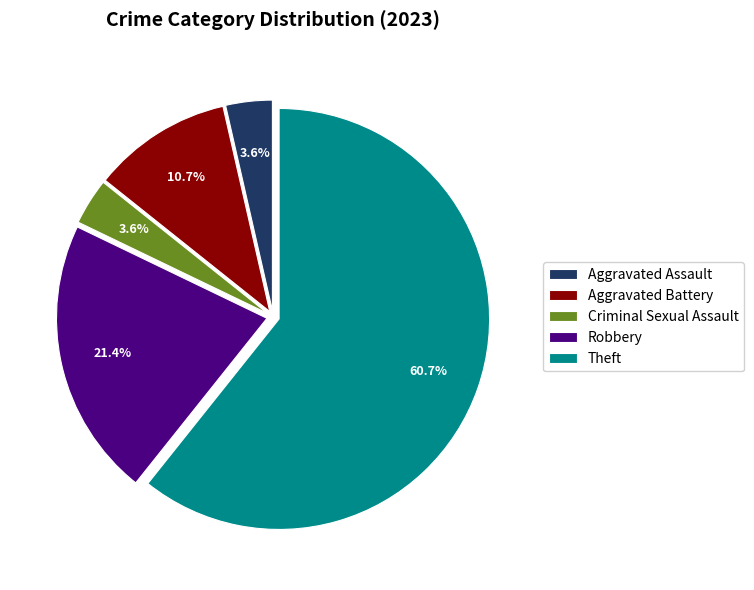

Is it true that Criminal Sexual Assault is 4% of the pie?

True